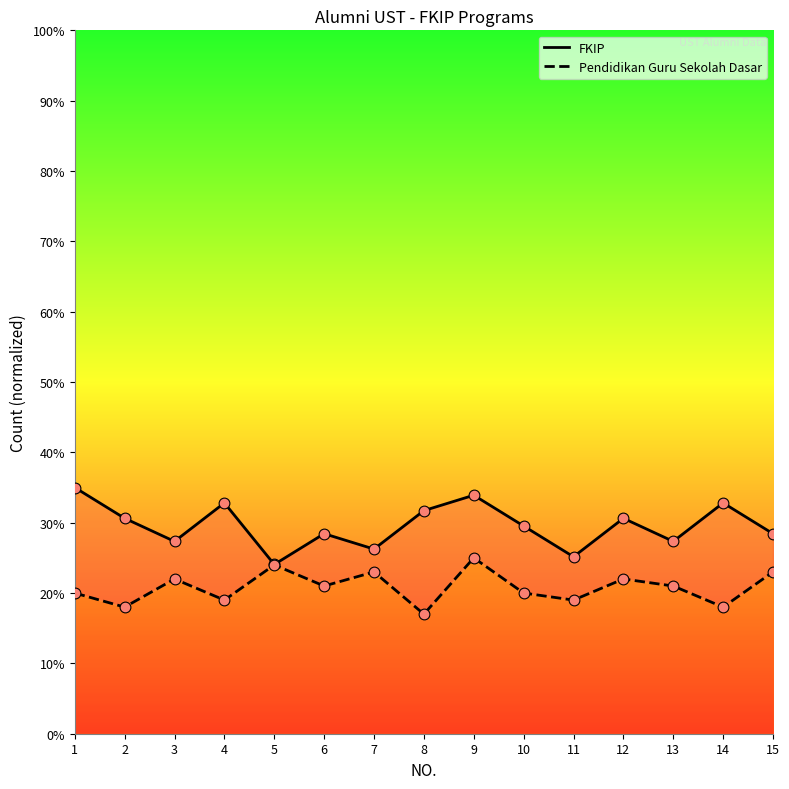

Which series has the largest total across all categories?

FKIP